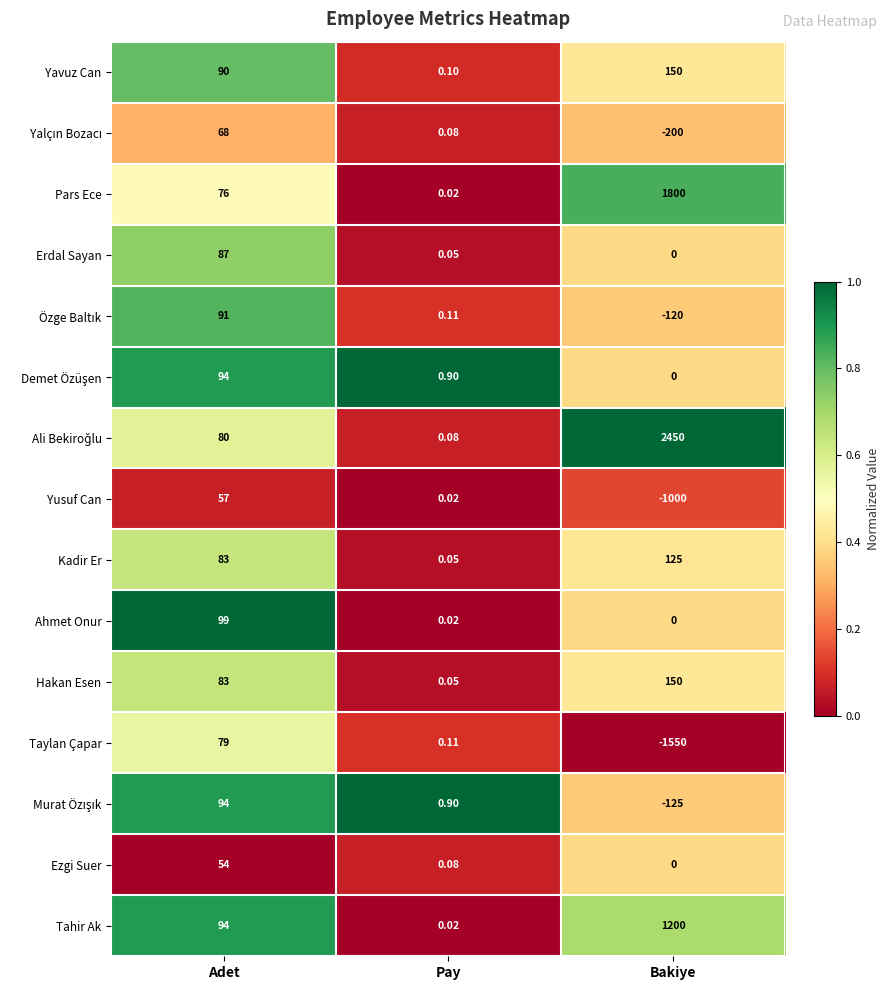

At which category is the sum across all series the highest?

Bakiye